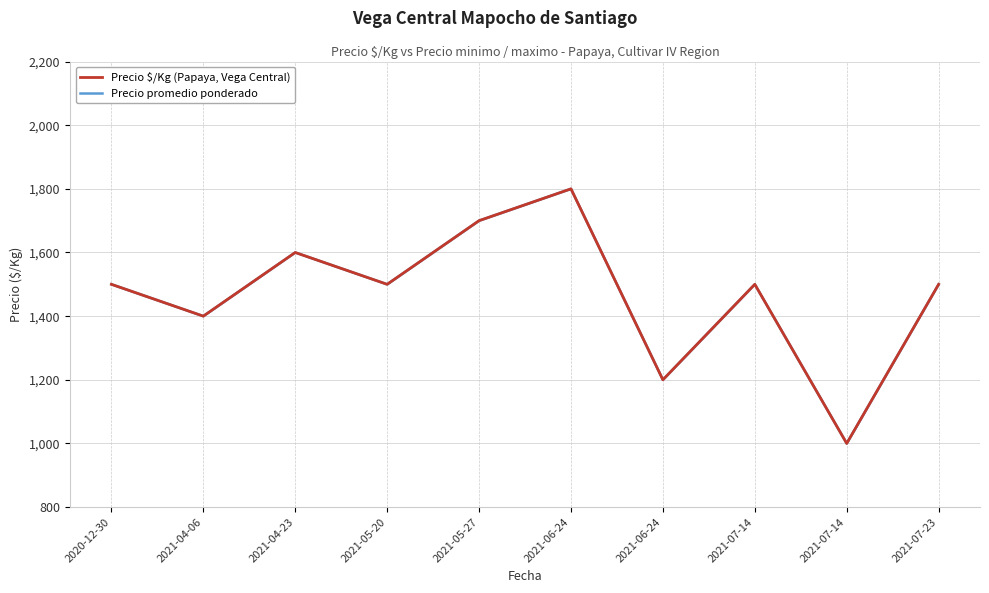

The Precio promedio ponderado series shows 1657 at 2021-06-24. True or false?

False